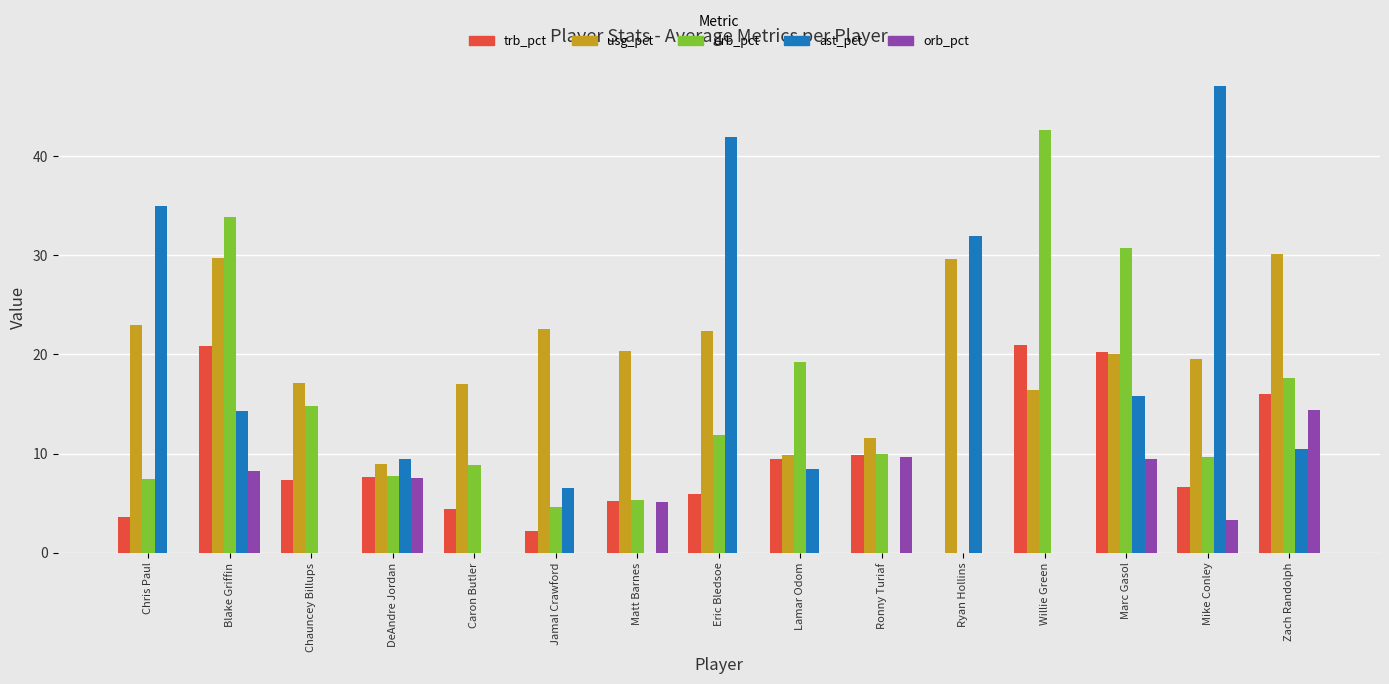

Is the value of ast_pct at Caron Butler greater than the value of orb_pct at Blake Griffin?

No